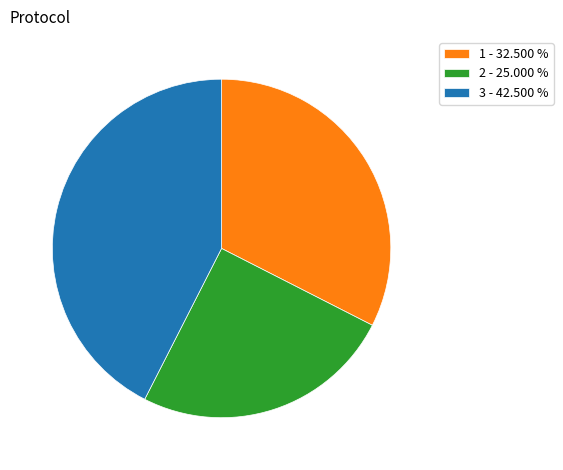

Rank the categories by value from lowest to highest.

2 - 25.000 %, 1 - 32.500 %, 3 - 42.500 %